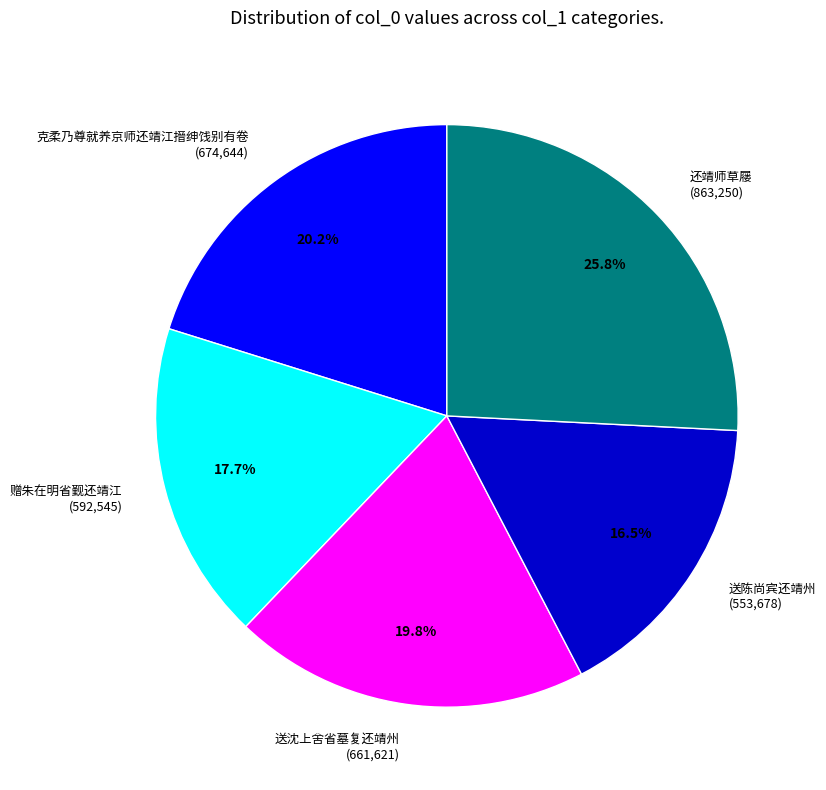

How much of the chart is everything except 送陈尚宾还靖州?

83.5%